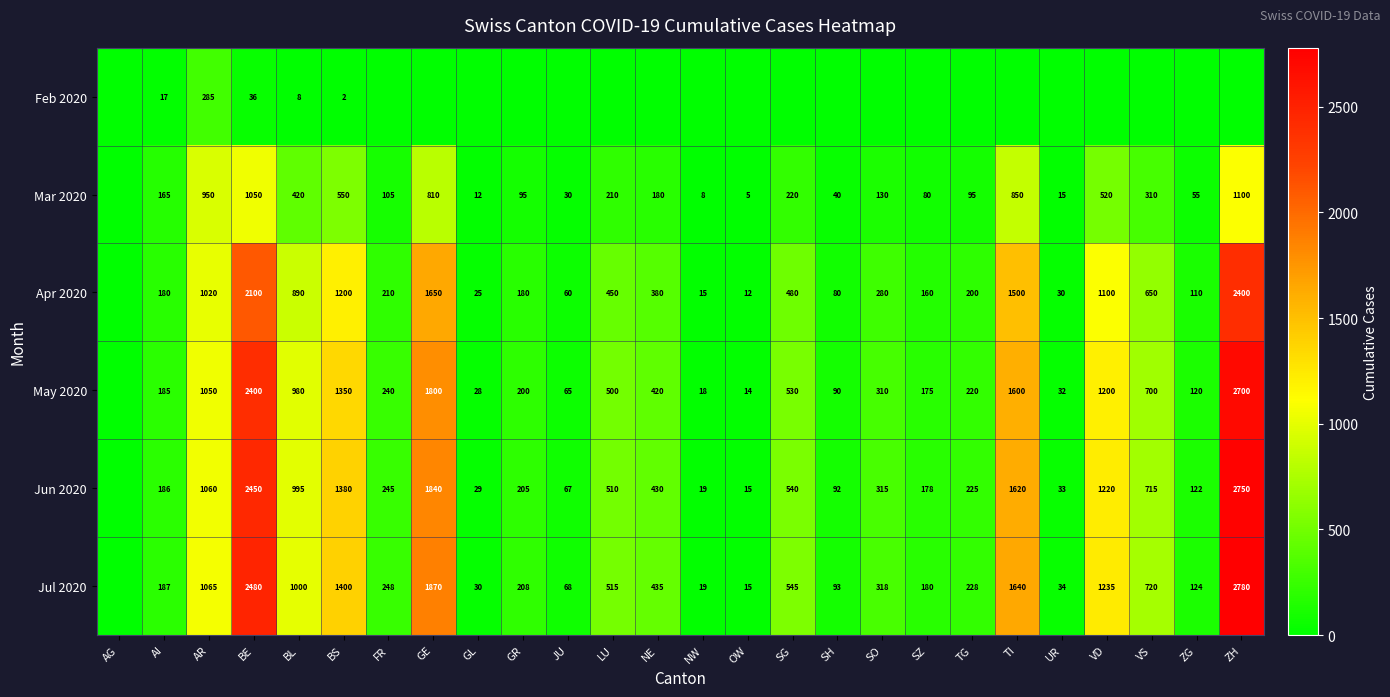

How many categories are shown in the chart?

26